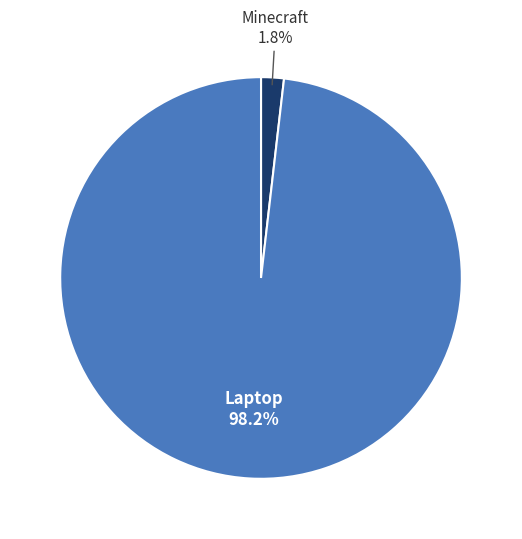

To the nearest percent, what is the average slice percentage?

50%